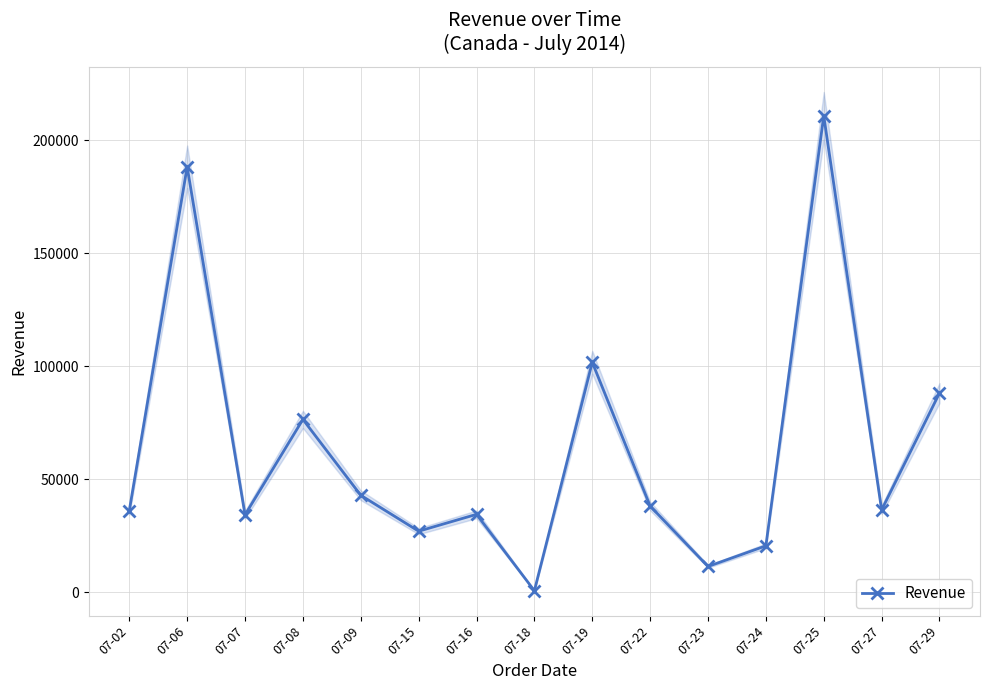

How many interior local peaks (higher than both neighbors) does the data have?

5